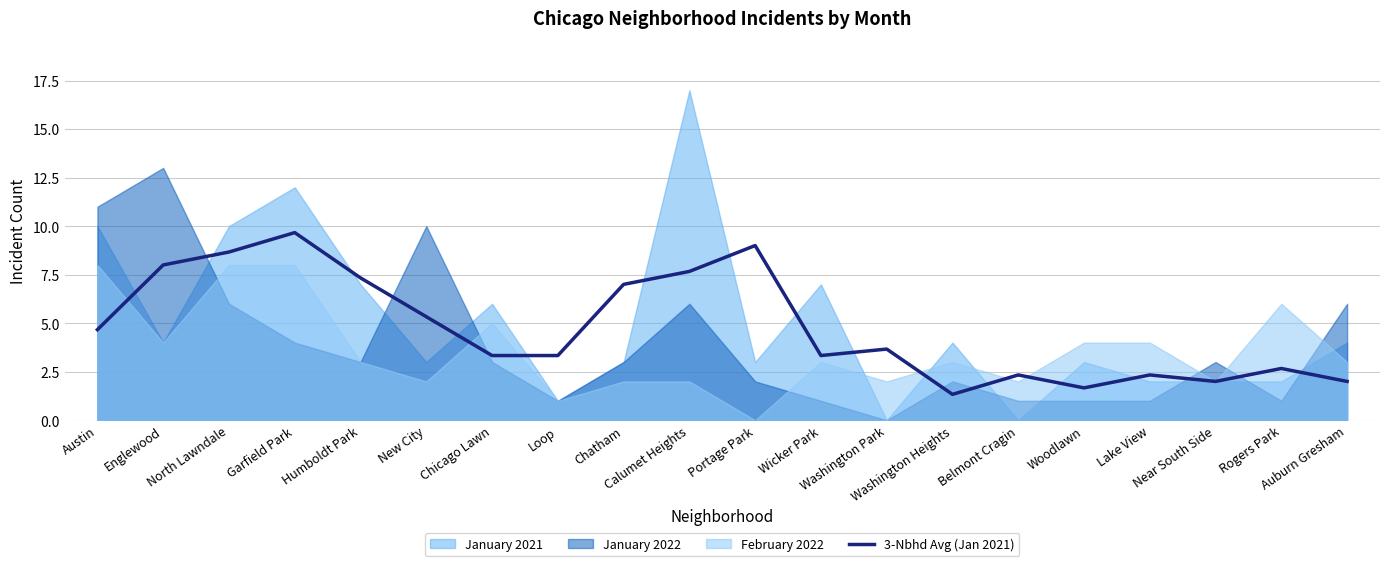

Where does the data first go above 3?

Austin